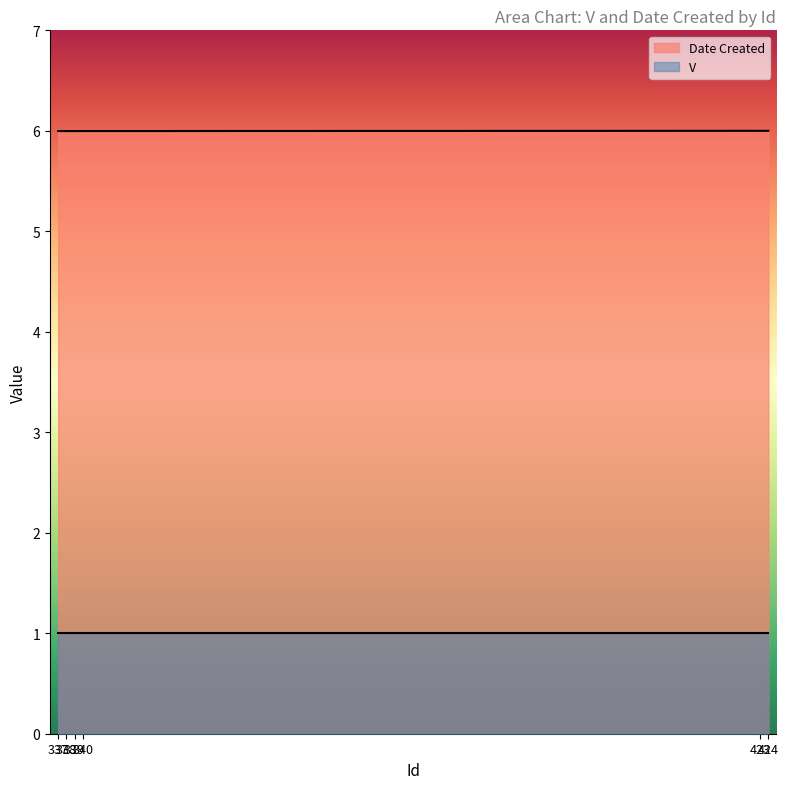

Count the number of data series in this chart.

2